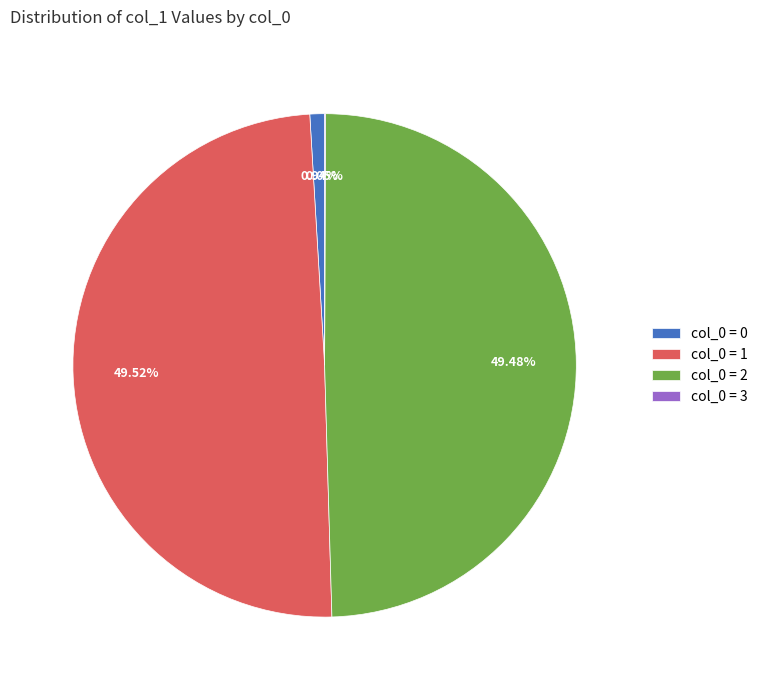

Does col_0 = 1 represent more than half of the total?

No